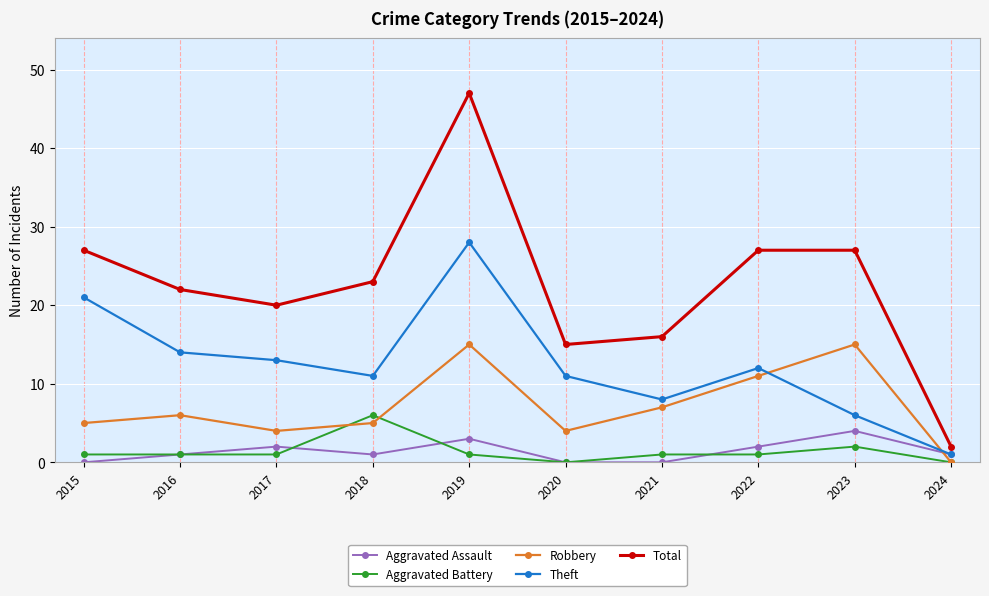

How many data points in Theft are less than 12?

5